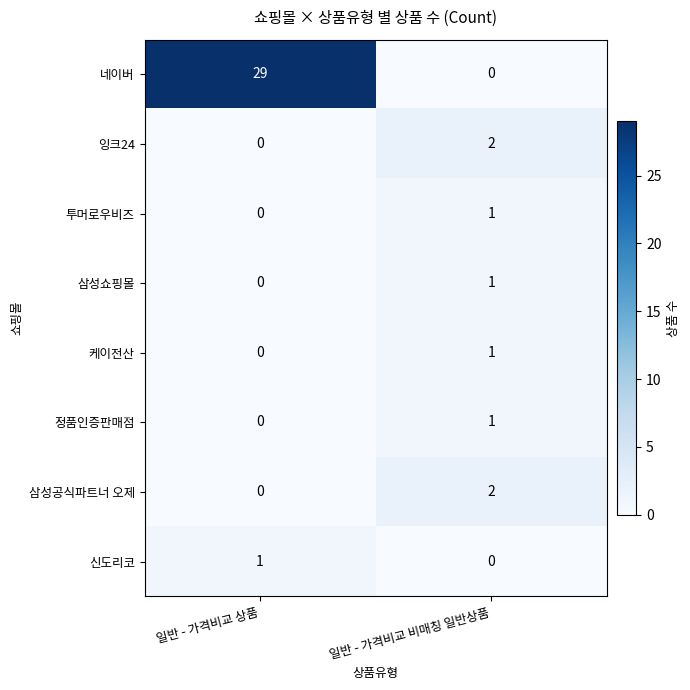

The 삼성공식파트너 오제 series shows 1 at 일반 - 가격비교 비매칭 일반상품. True or false?

False